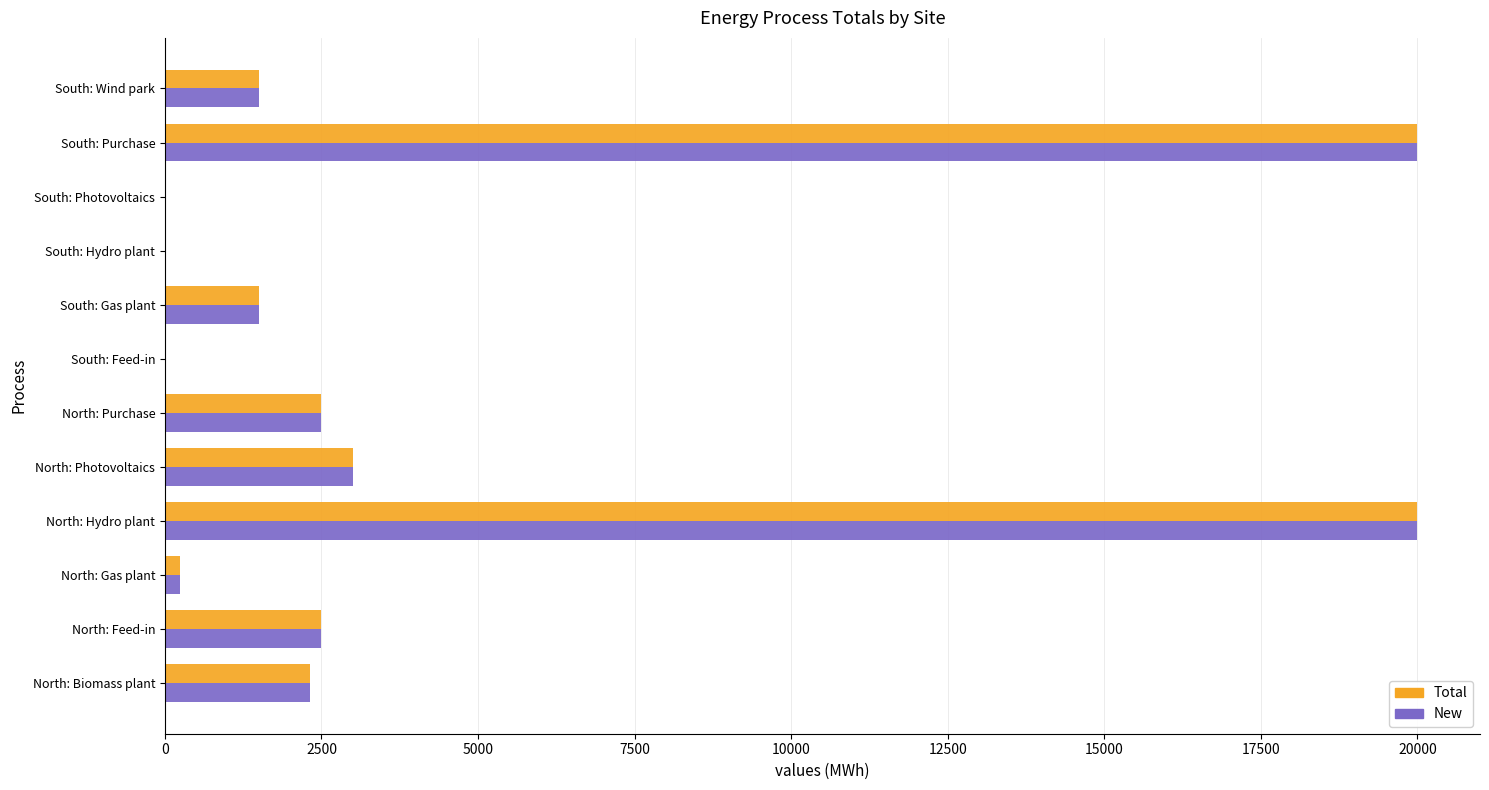

The value of Total at North: Purchase is 4115.3. True or false?

False